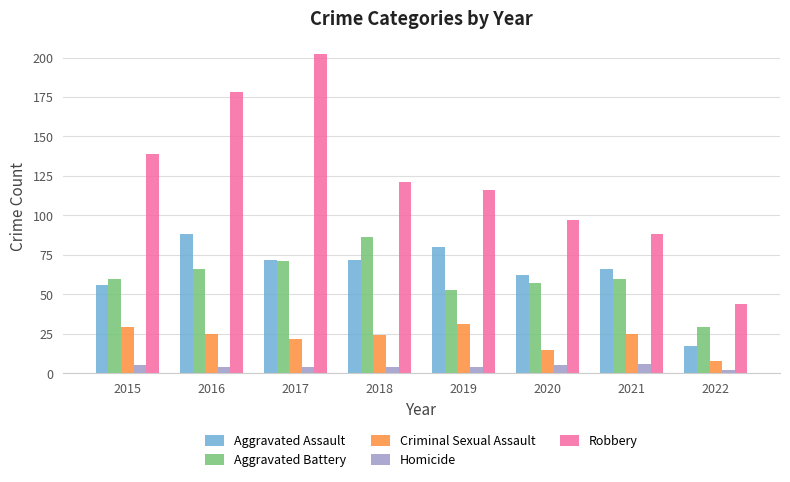

What is the total value across all series at 2019?

284